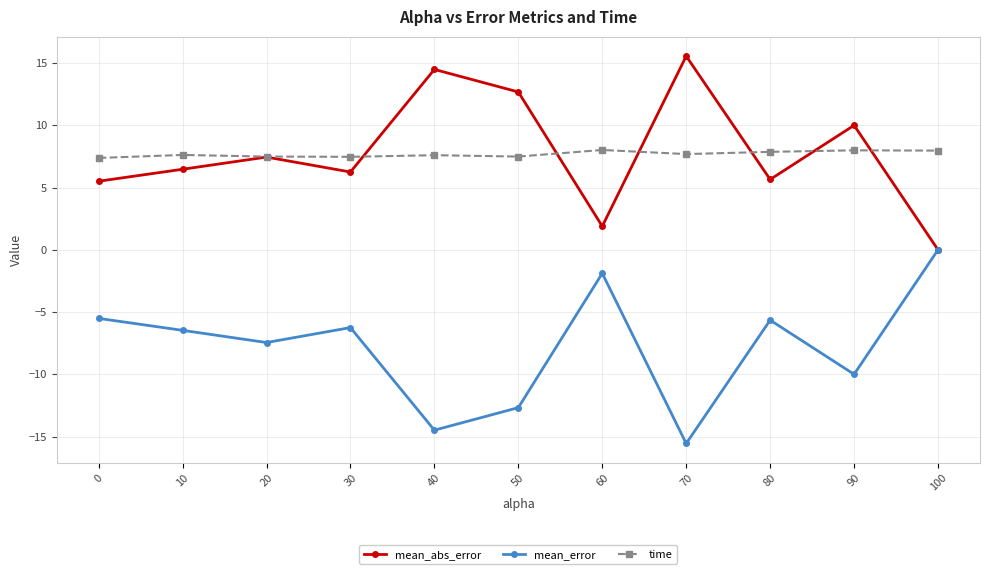

What is the spread (max minus min) of values at 0?

12.9